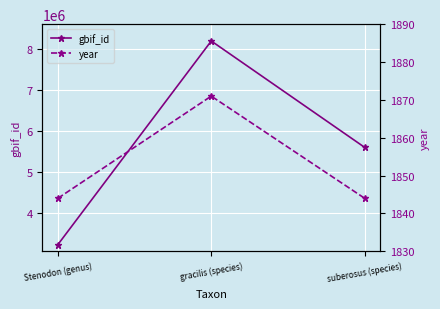

Count the year values in the range 1844 to 1871.

3